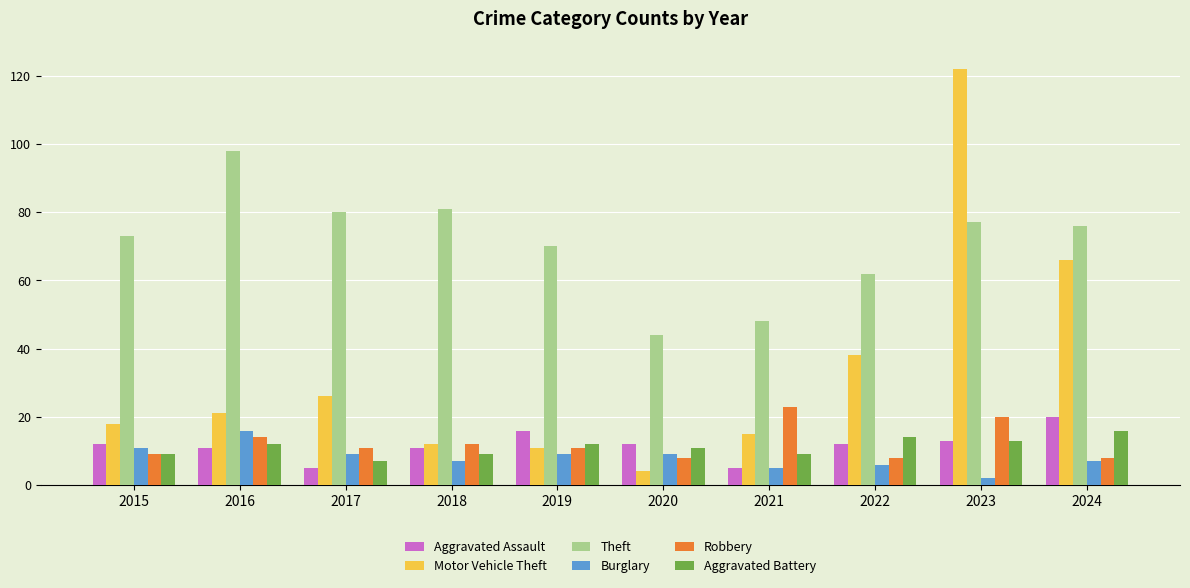

What is the greatest value displayed?

122